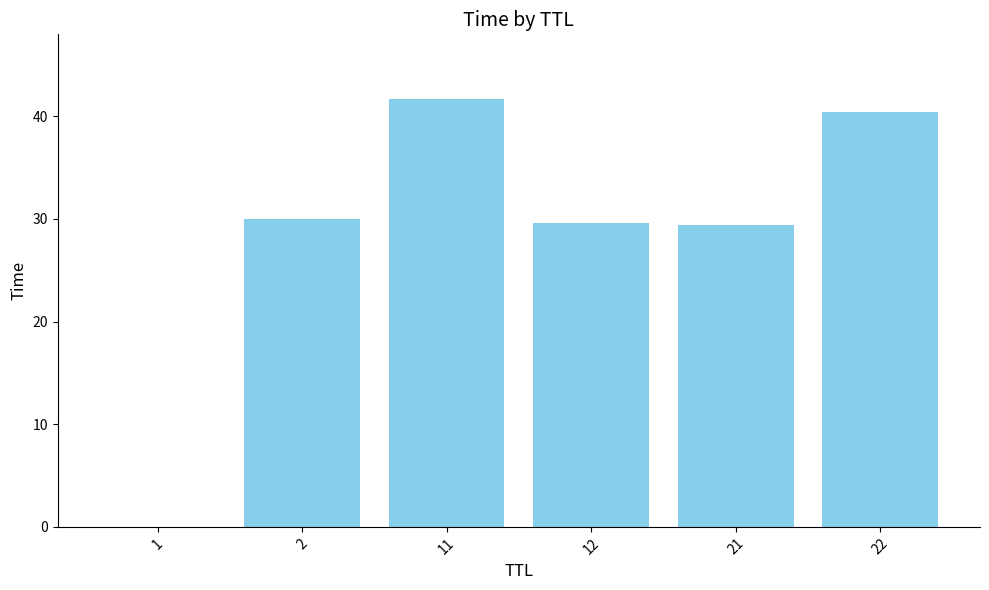

Which category has the highest value across all series?

11